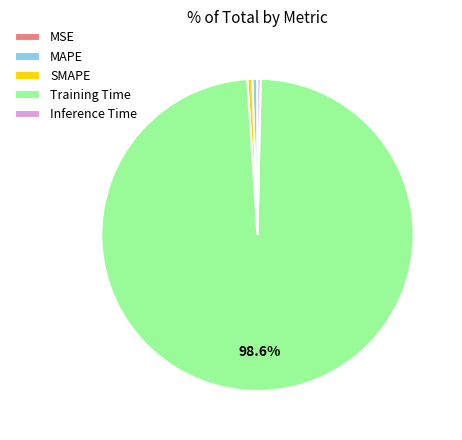

The MAPE slice represents 13% of the pie. True or false?

False